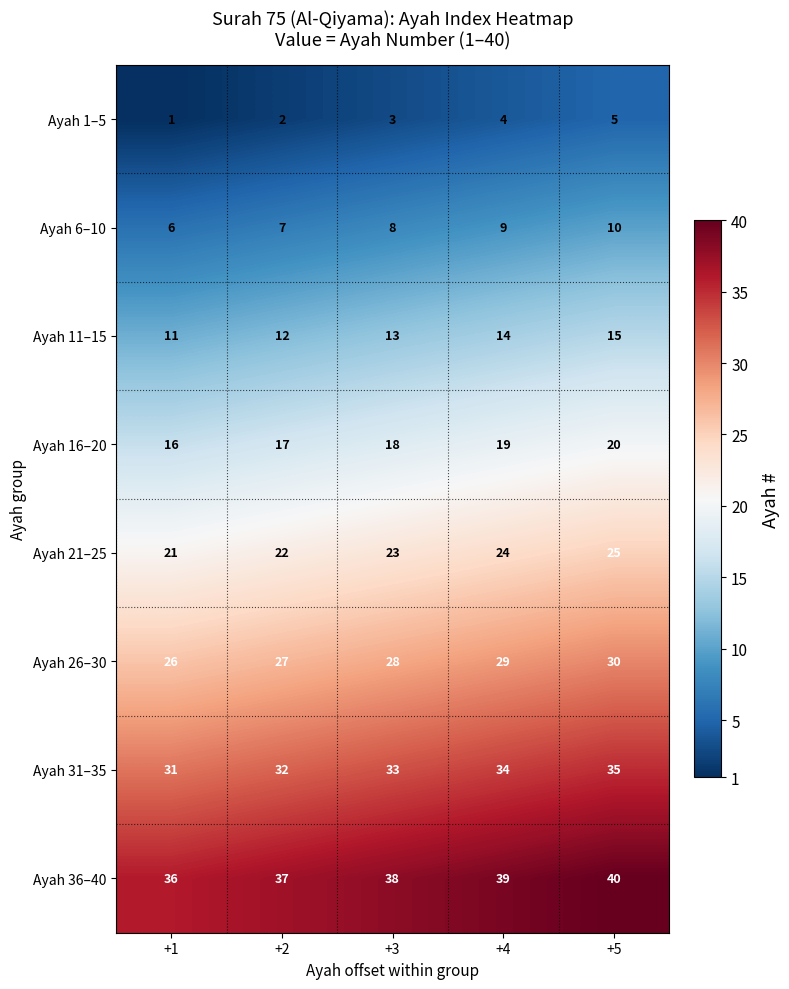

How many data points does each series have?

5